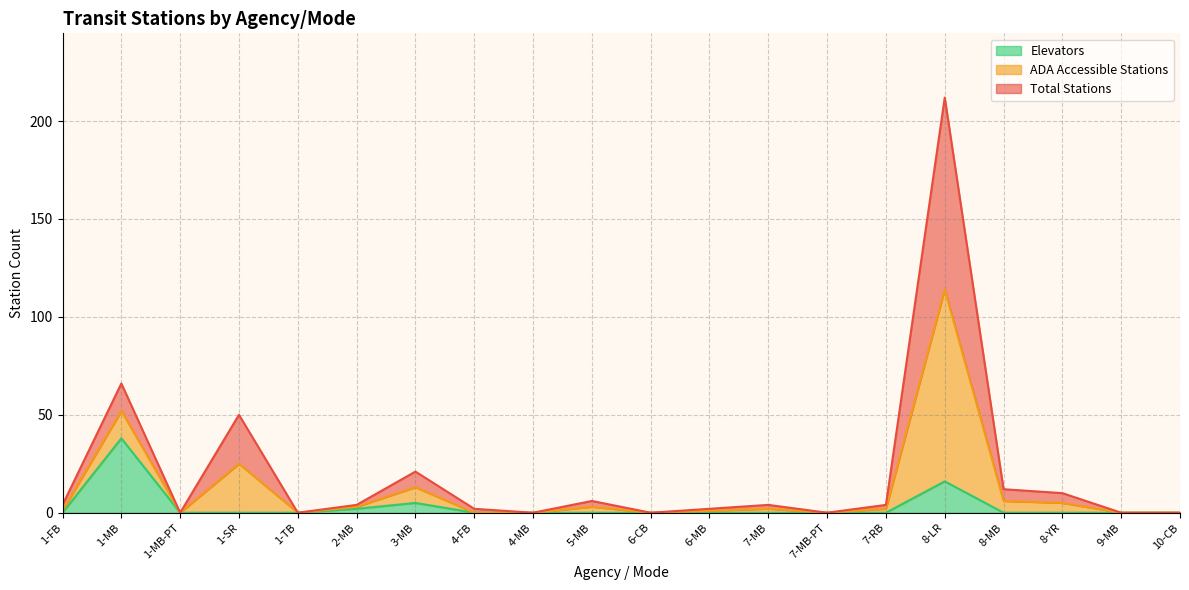

How many categories are shown in the chart?

20